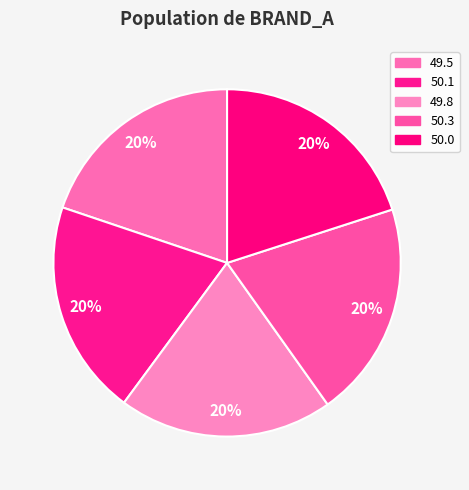

What is the largest slice in the pie chart?

50.3